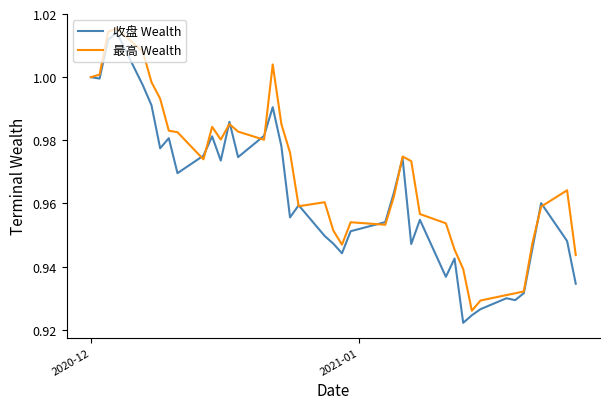

List the series in order of their overall mean, highest first.

最高 Wealth, 收盘 Wealth